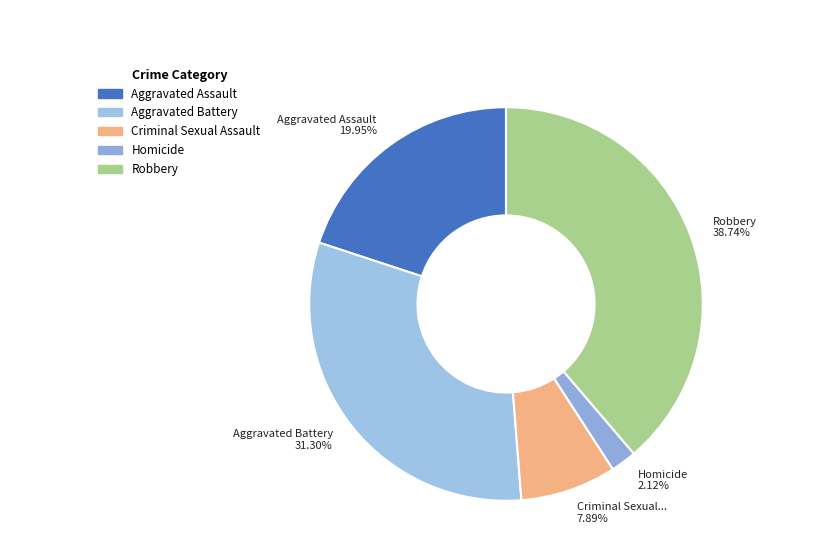

Which slice is the largest?

Robbery 38.74%